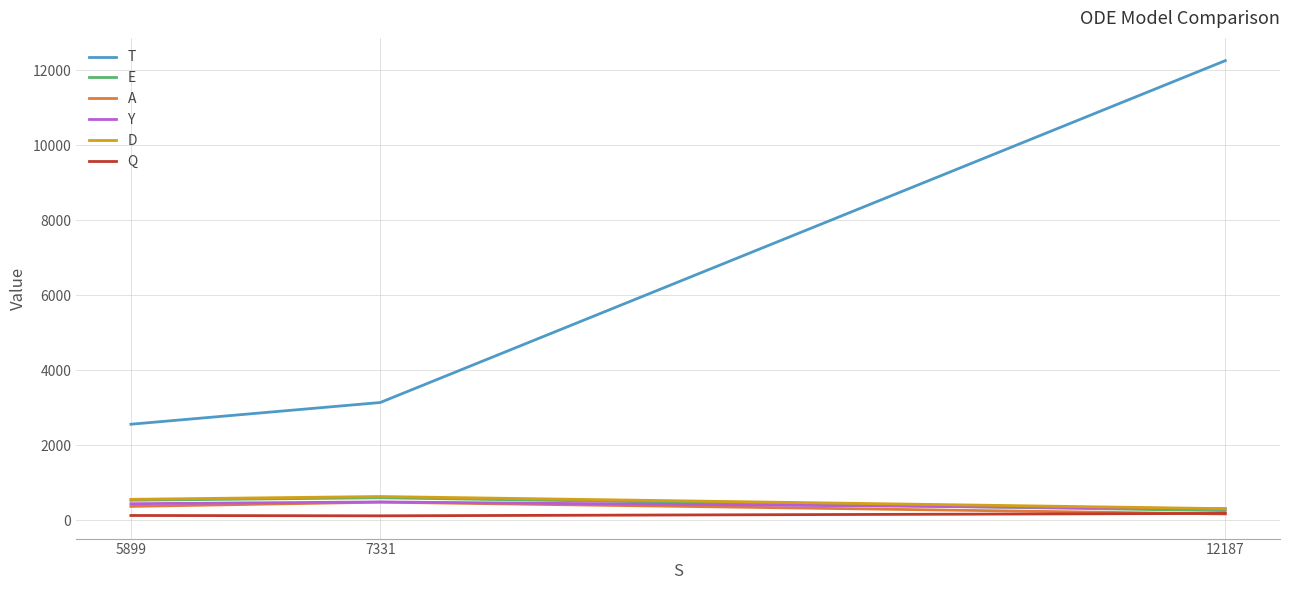

Rank the categories by T value from highest to lowest.

12187, 7331, 5899